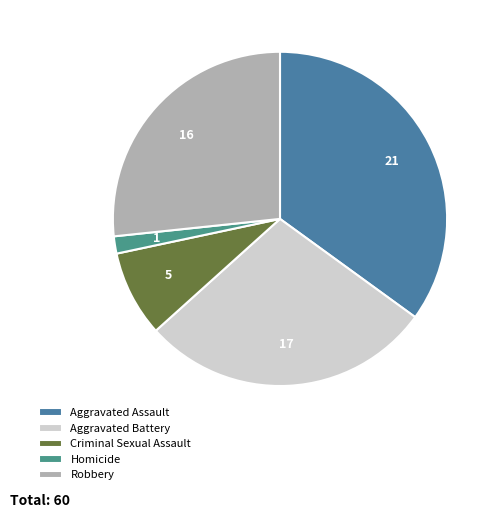

How many slices are in this pie chart?

5